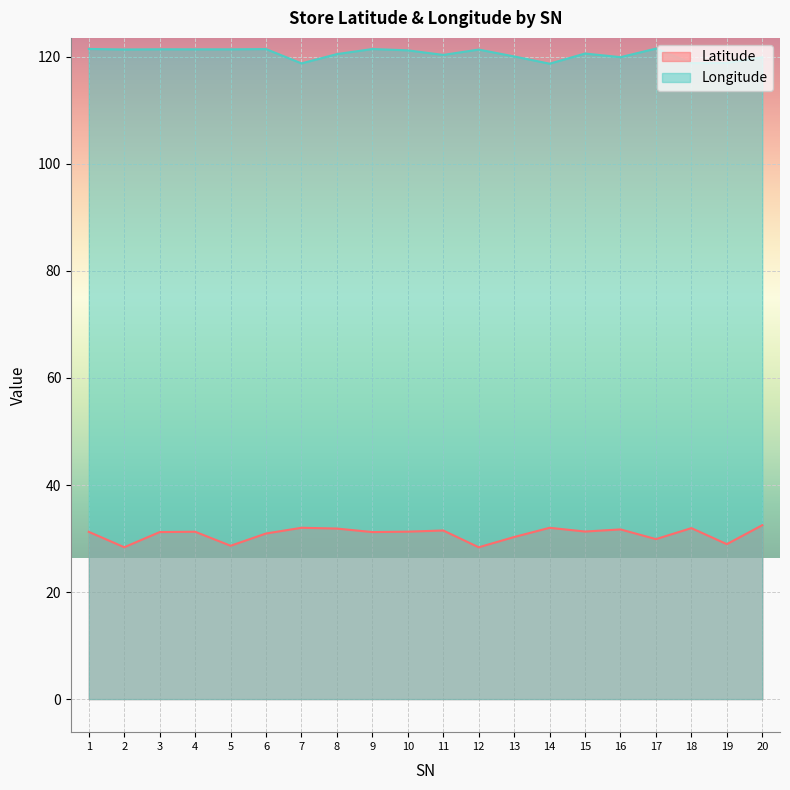

What are all the series names shown in the legend?

Latitude, Longitude